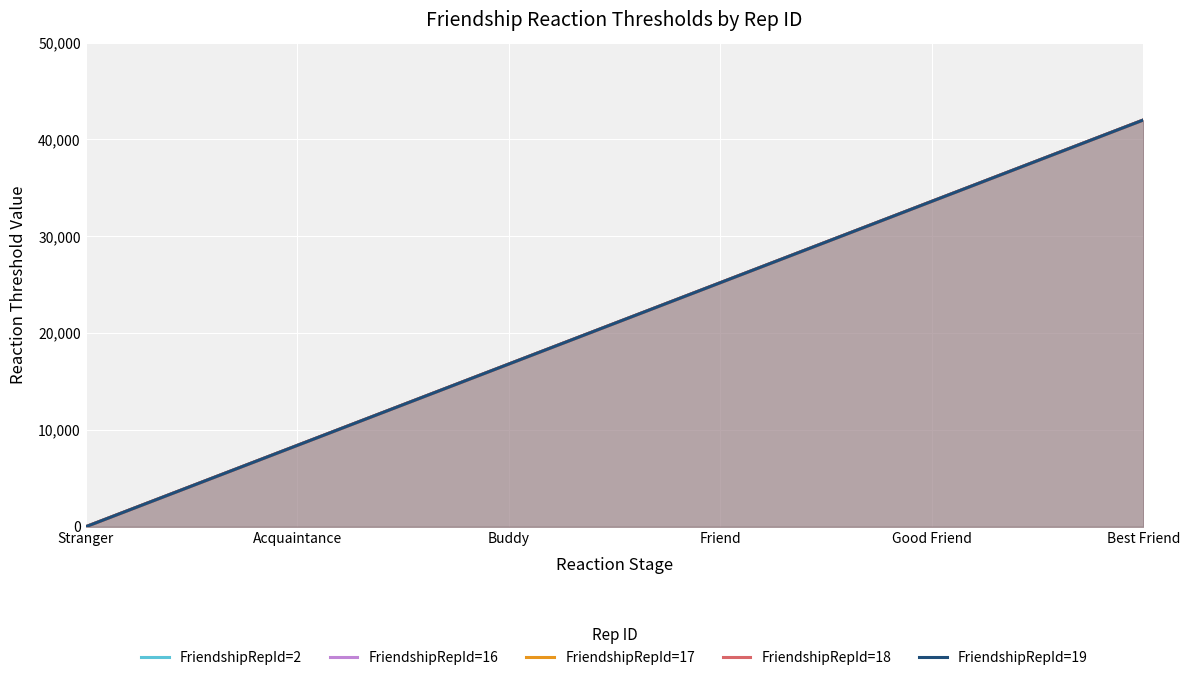

What is the value of the FriendshipRepId=17 point at the 5th from the left?

33600